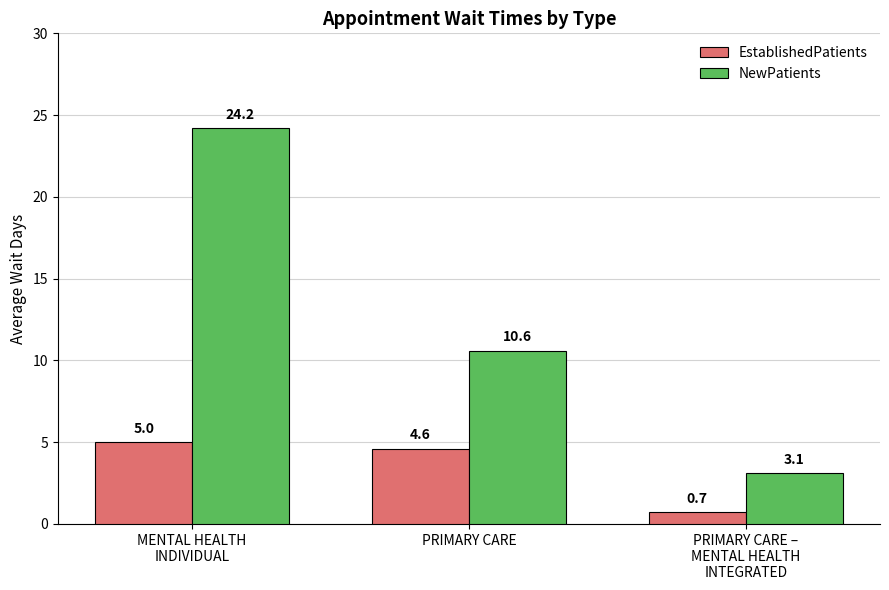

What is the sum of all NewPatients values?

37.9